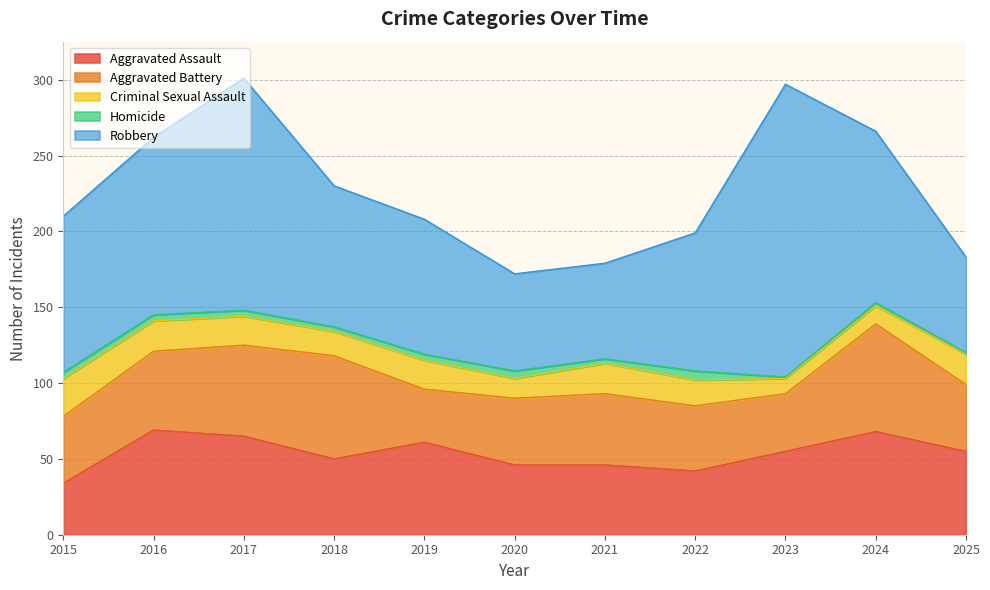

Count the number of categories in the chart.

11